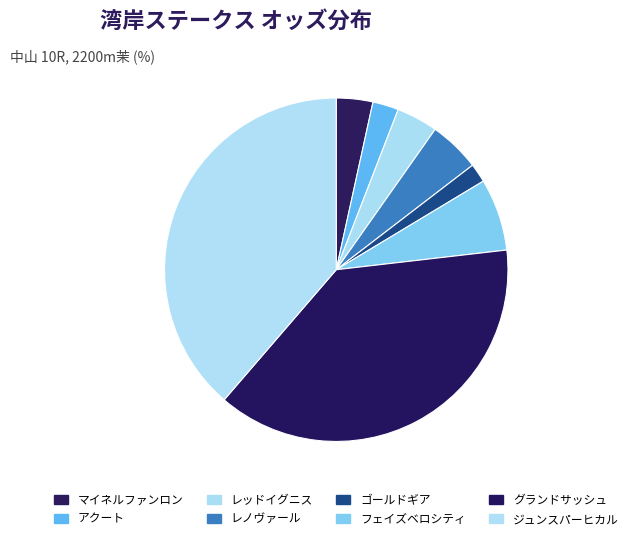

Is it true that レッドイグニス is 4% of the pie?

True